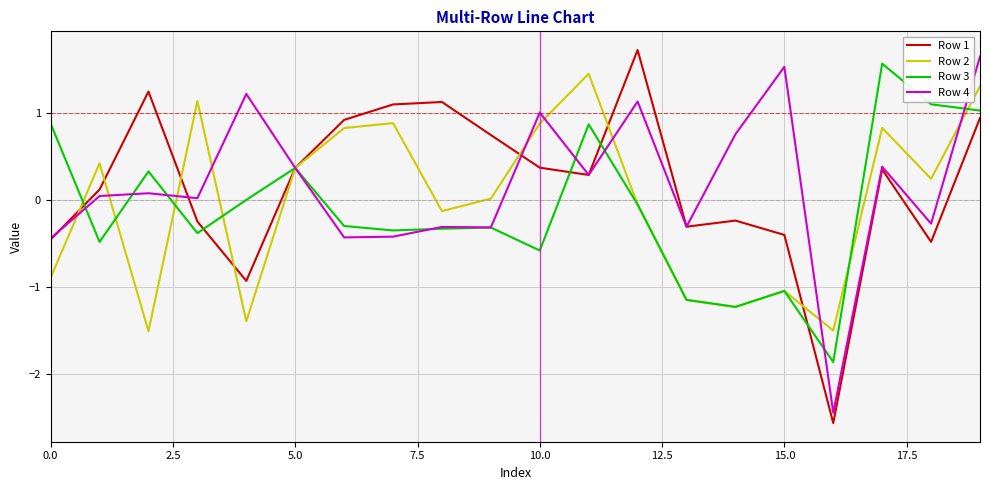

How many interior local peaks does the Row 2 series have?

6